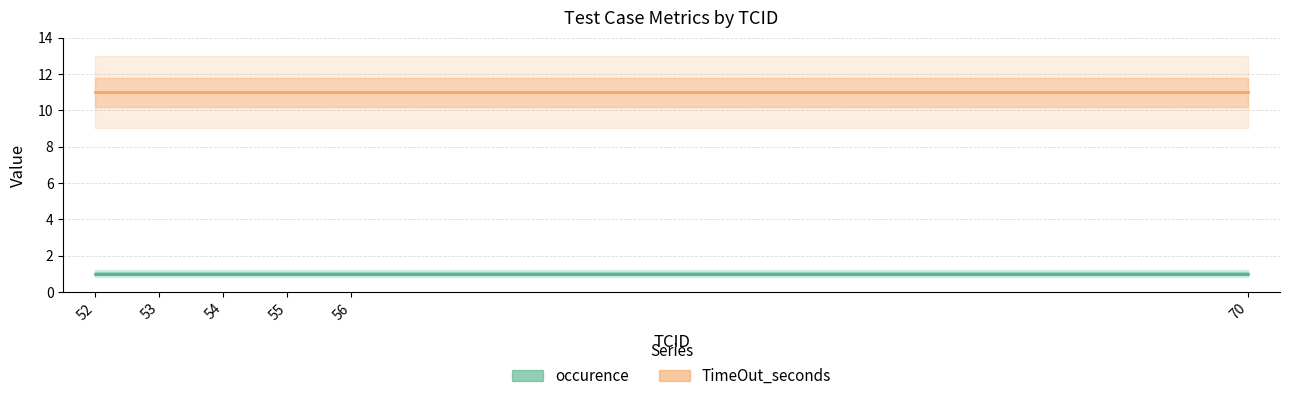

What is the sum of all occurence values?

6